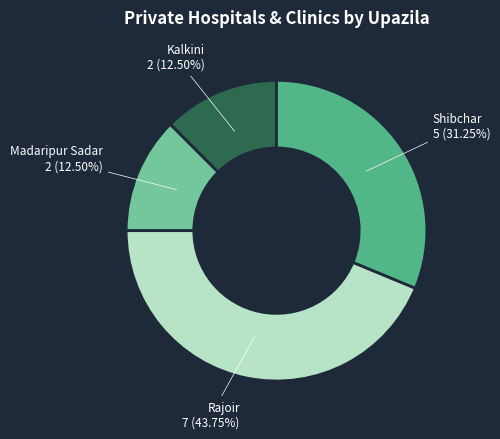

Is there a majority slice in this chart?

No